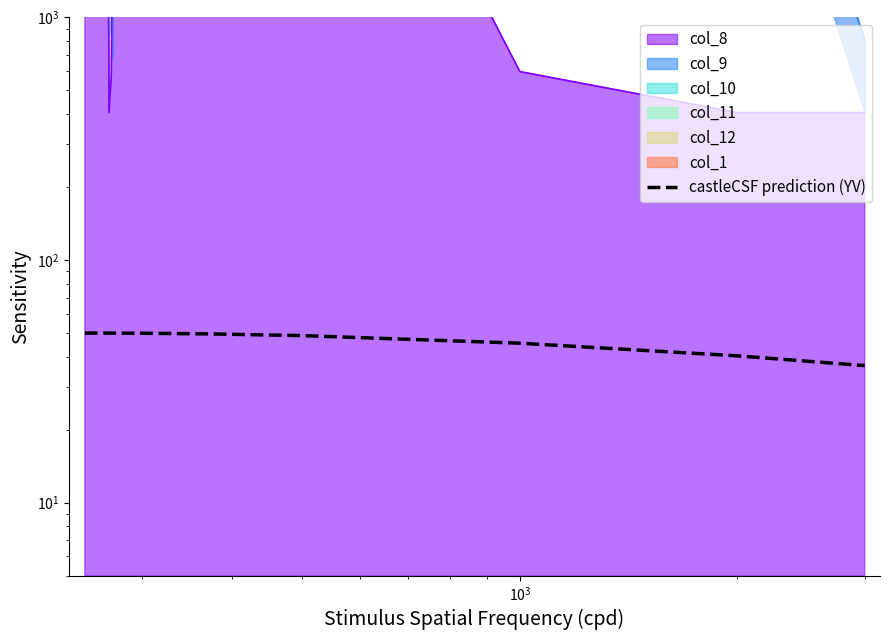

True or false: the data has more than 1 interior local peaks.

False